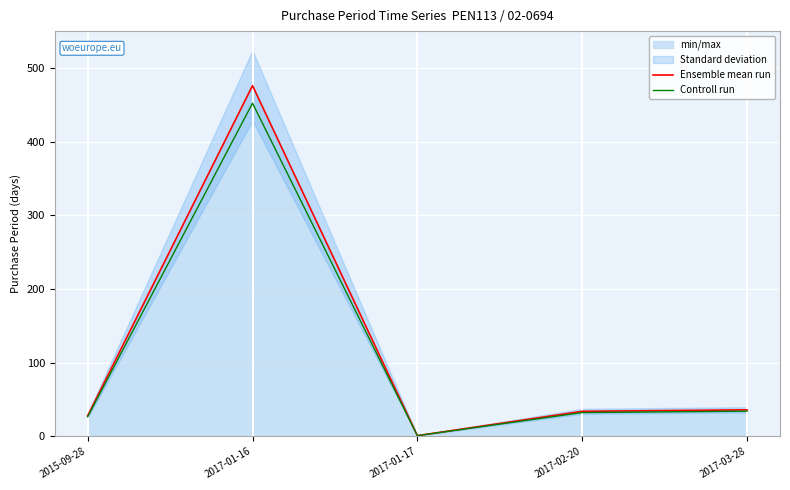

Reading right to left, transcribe all the data shown in this chart.

Ensemble mean run: 36.0	34.0	1.0	476.0	28.0
Controll run: 34.2	32.3	0.9	452.2	26.6